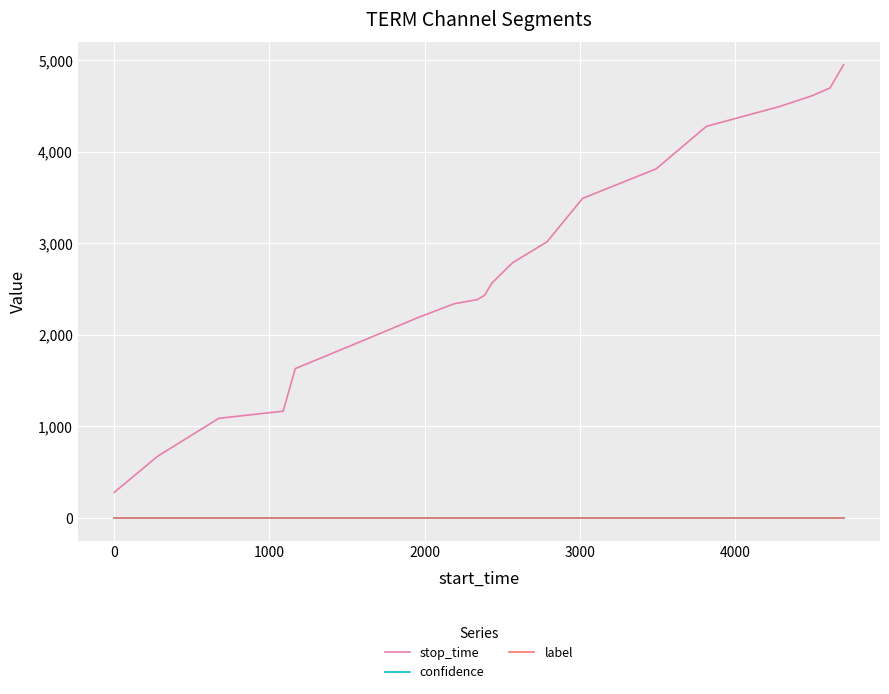

Reading left to right, what are all the values shown in this chart?

stop_time: 279.0	673.0	1087.0	1165.0	1630.0	1956.0	2188.0	2338.0	2384.0	2431.0	2564.0	2786.0	3015.0	3489.0	3812.0	4276.0	4489.0	4608.0	4695.0	4948.0
confidence: 0.7	0.7	0.7	0.7	0.7	0.7	0.7	0.7	0.7	0.7	0.7	0.7	0.7	0.7	0.7	0.7	0.7	0.7	0.7	0.7
label: 0.0	0.0	0.0	0.0	0.0	0.0	0.0	0.0	0.0	0.0	0.0	0.0	0.0	0.0	0.0	0.0	0.0	0.0	0.0	0.0